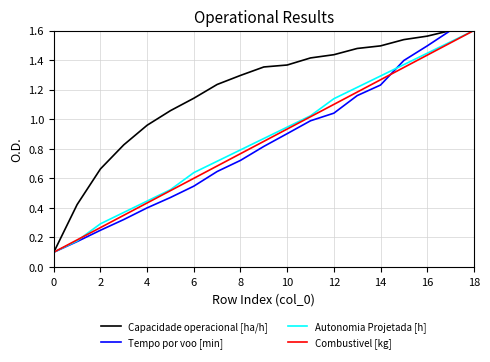

At which category is the sum across all series the highest?

18